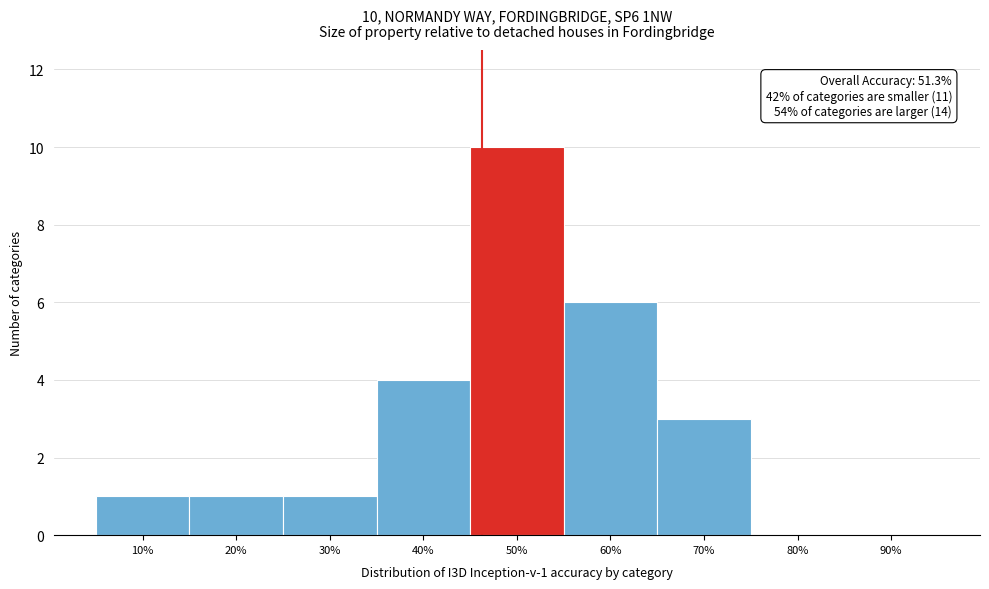

Reading right to left, extract all data points from this chart.

90%=0	80%=0	70%=3	60%=6	50%=10	40%=4	30%=1	20%=1	10%=1